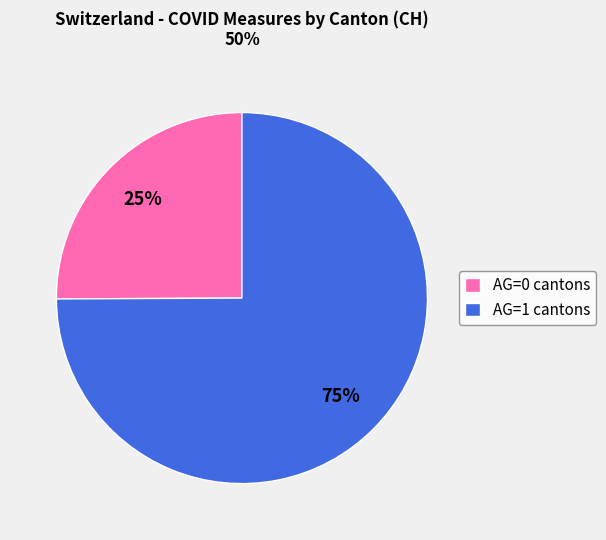

Is AG=0 cantons the majority of the pie?

No